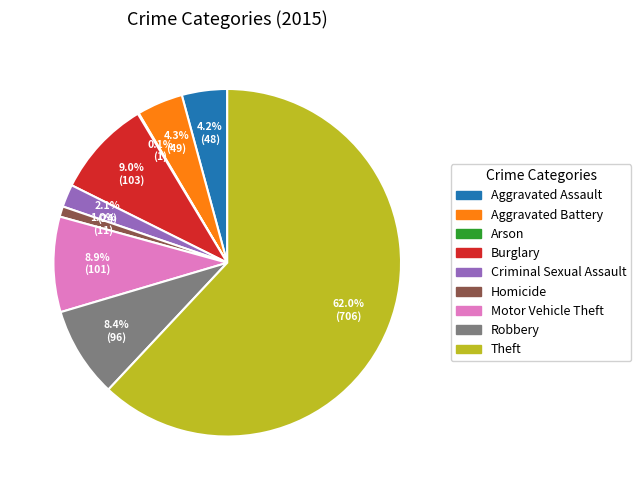

What is the majority slice?

Theft